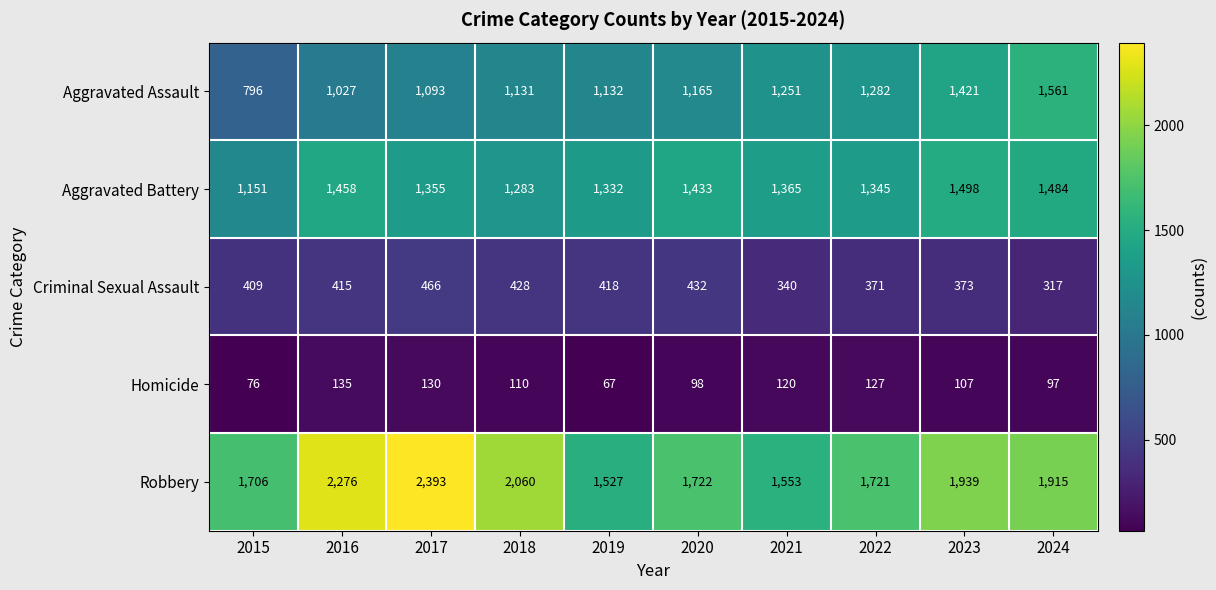

What is the average value of the Robbery series?

1881